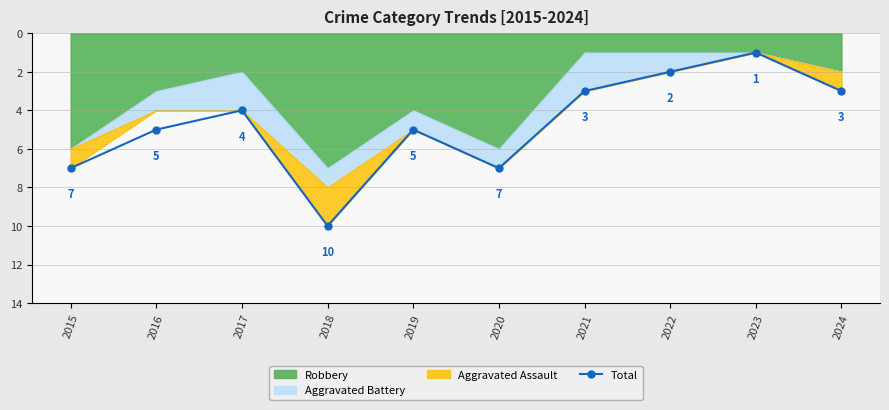

What is the sum of all values?

47